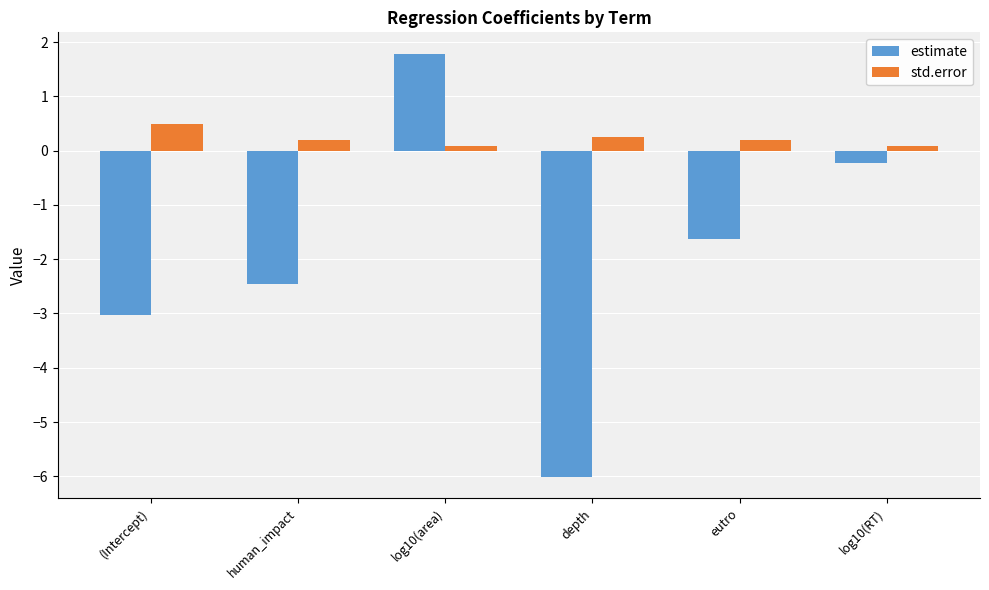

How many bars are there in each group?

2